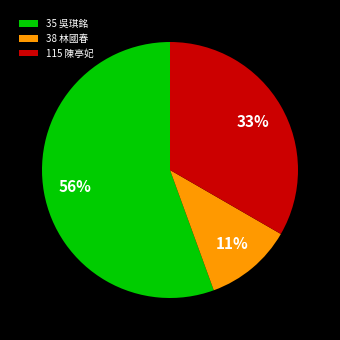

The 38 林國春 slice represents 11% of the pie. True or false?

True